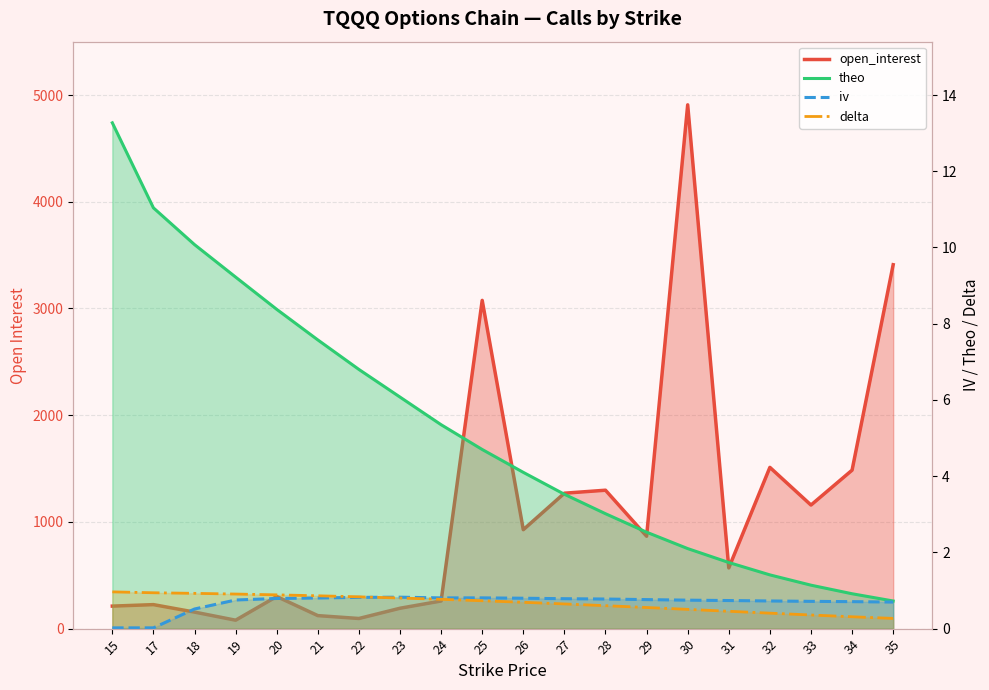

At which category does the chart reach its minimum across all series?

15